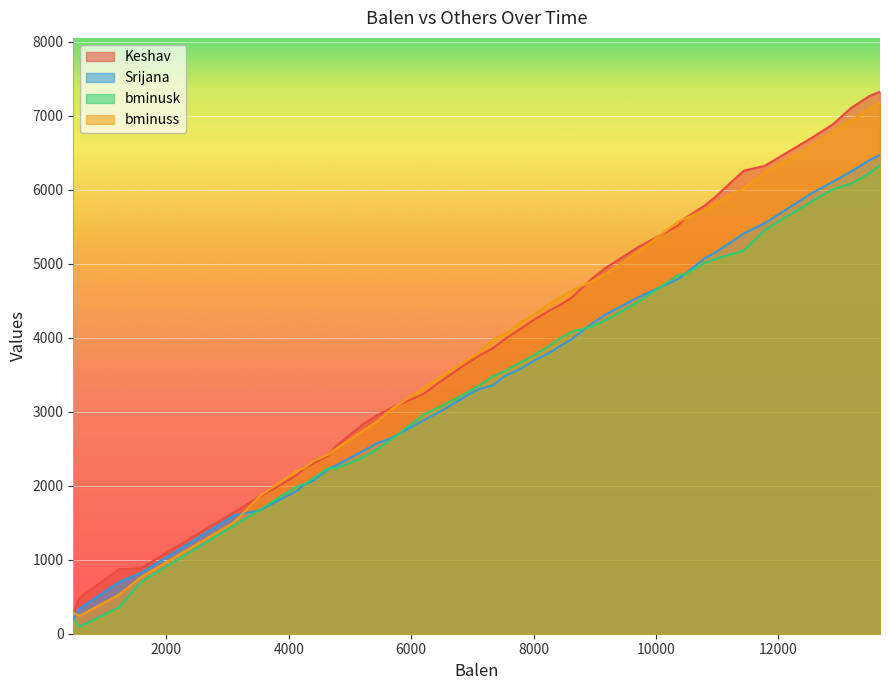

Which series has the largest total across all categories?

Keshav